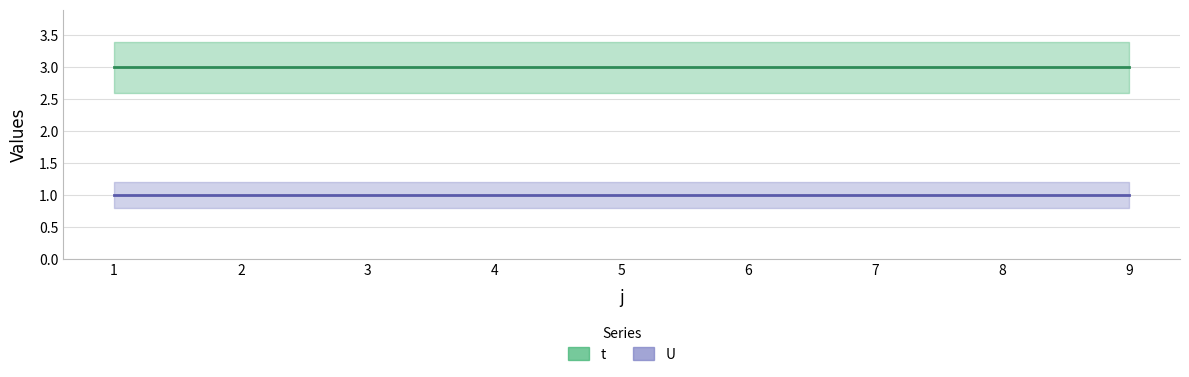

True or false: t has a value of 3 at 3.

True